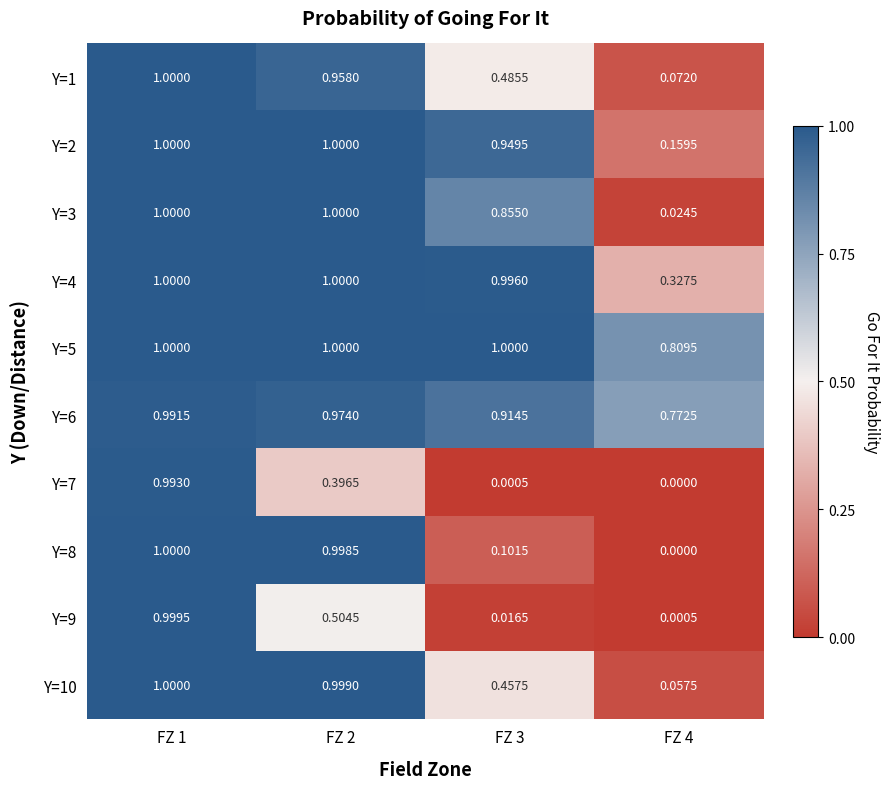

Is the value of Y=9 at FZ 1 greater than the value of Y=1 at FZ 1?

No